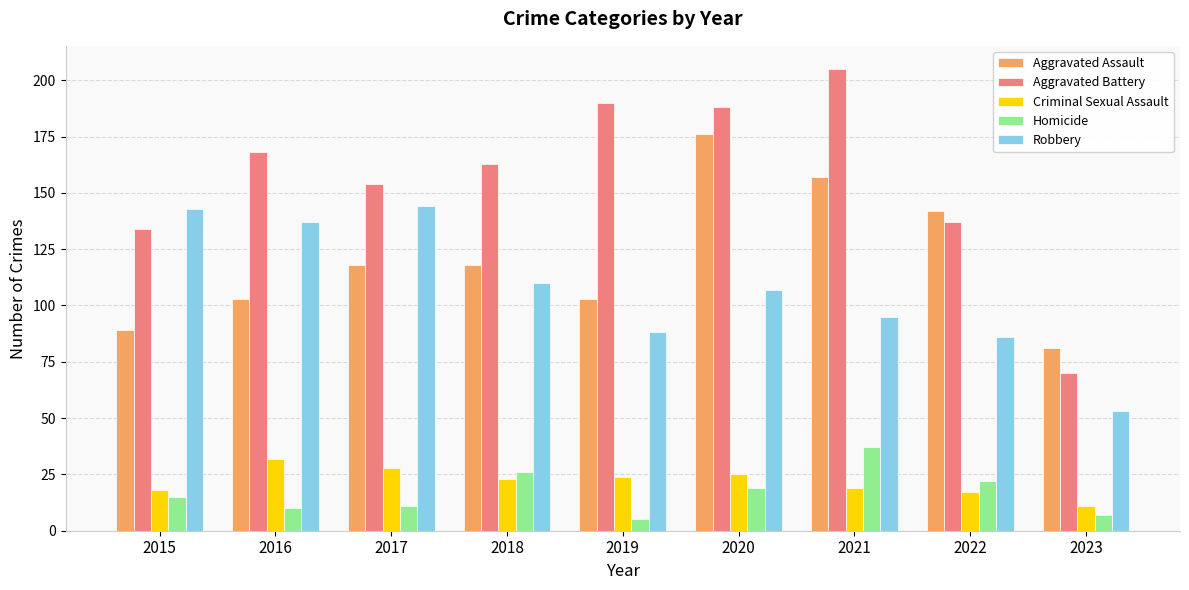

What is the difference between the second highest and minimum values in the Aggravated Assault series?

76